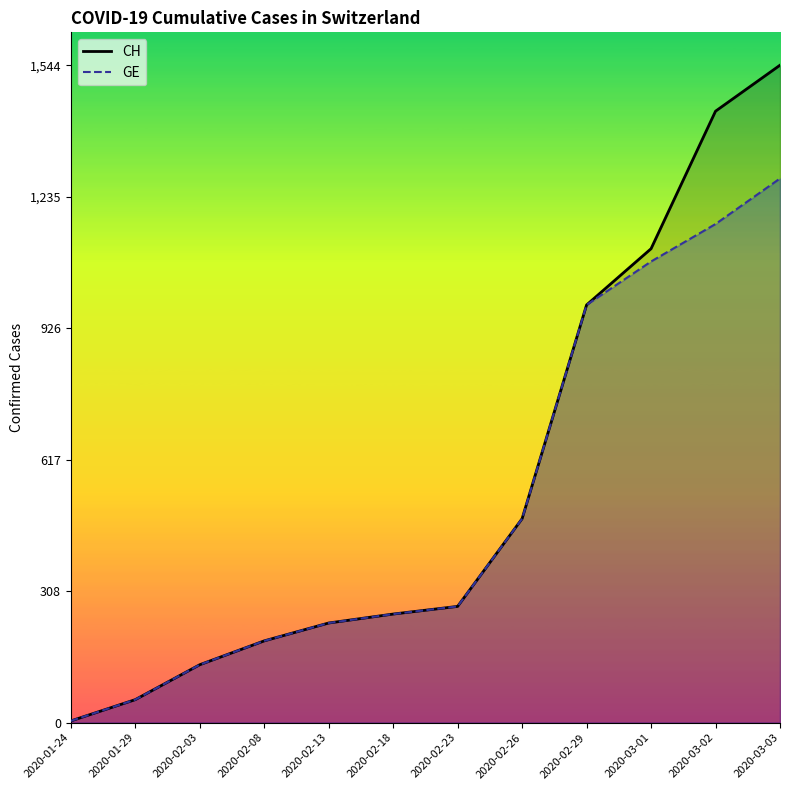

What is the label of the 6th point from the left?

2020-02-18